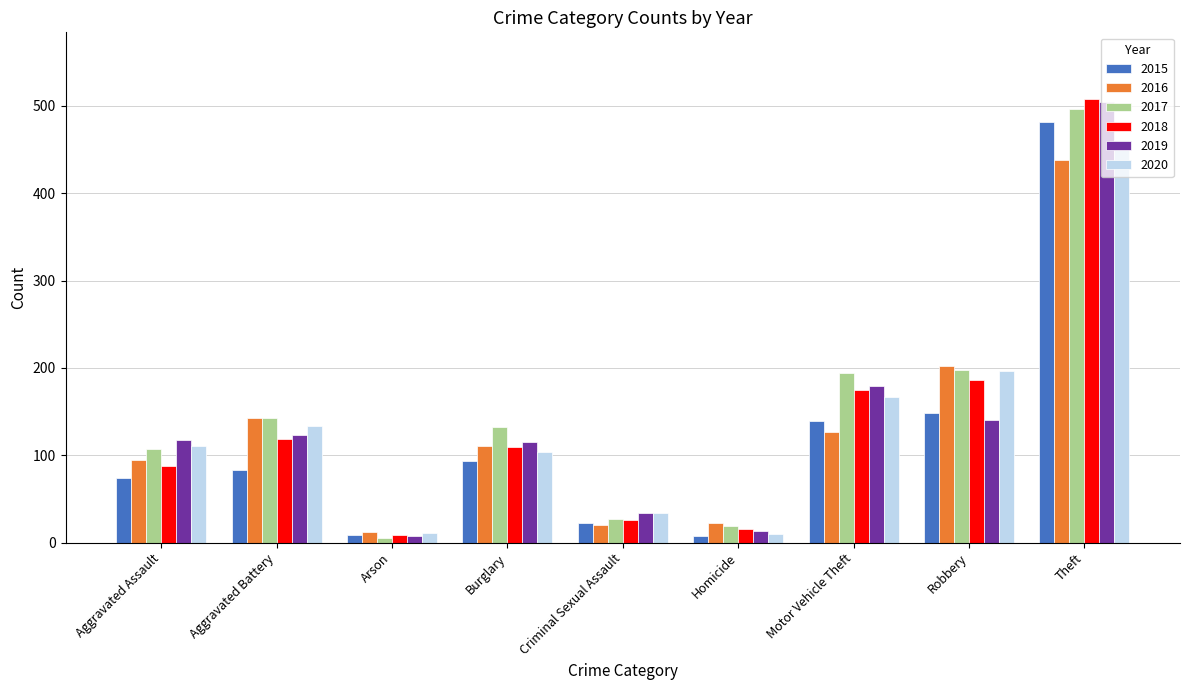

What is the difference between the maximum and minimum values in the 2017 series?

492